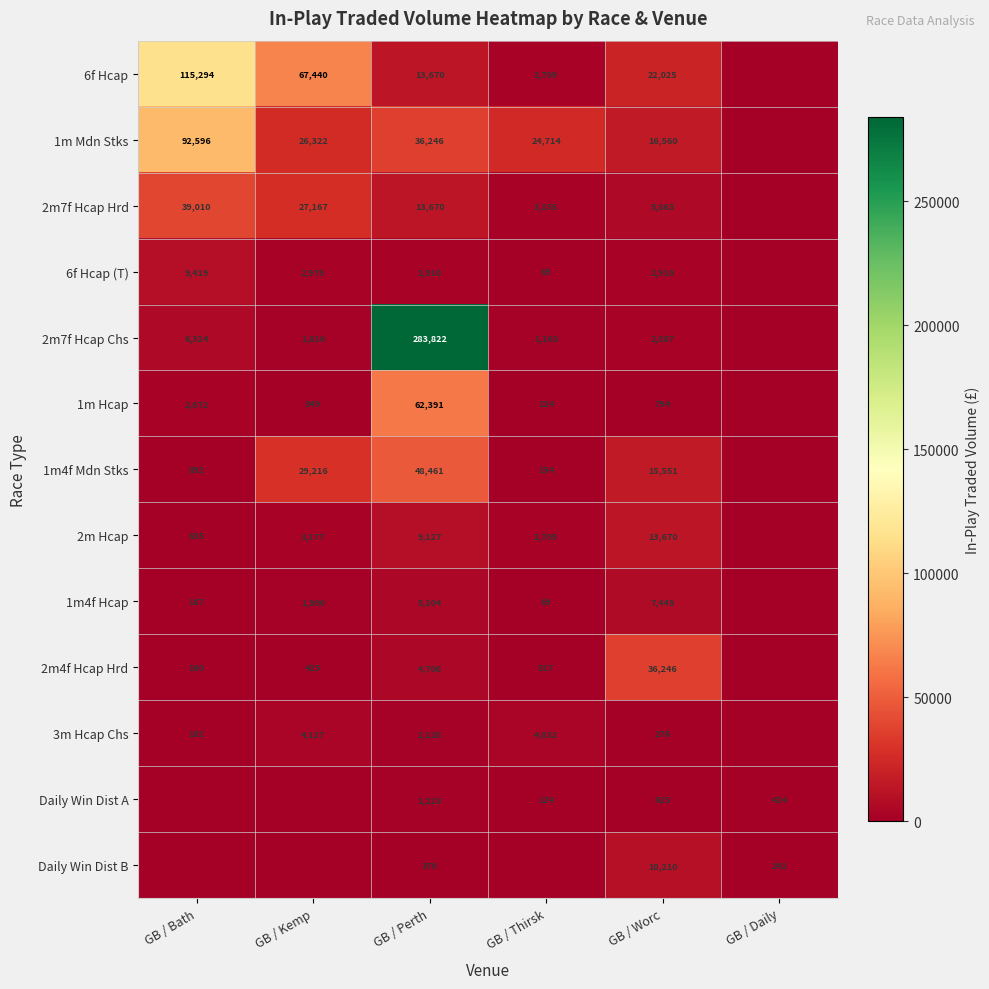

The value of 2m Hcap at GB / Kemp is 4477.0. True or false?

False